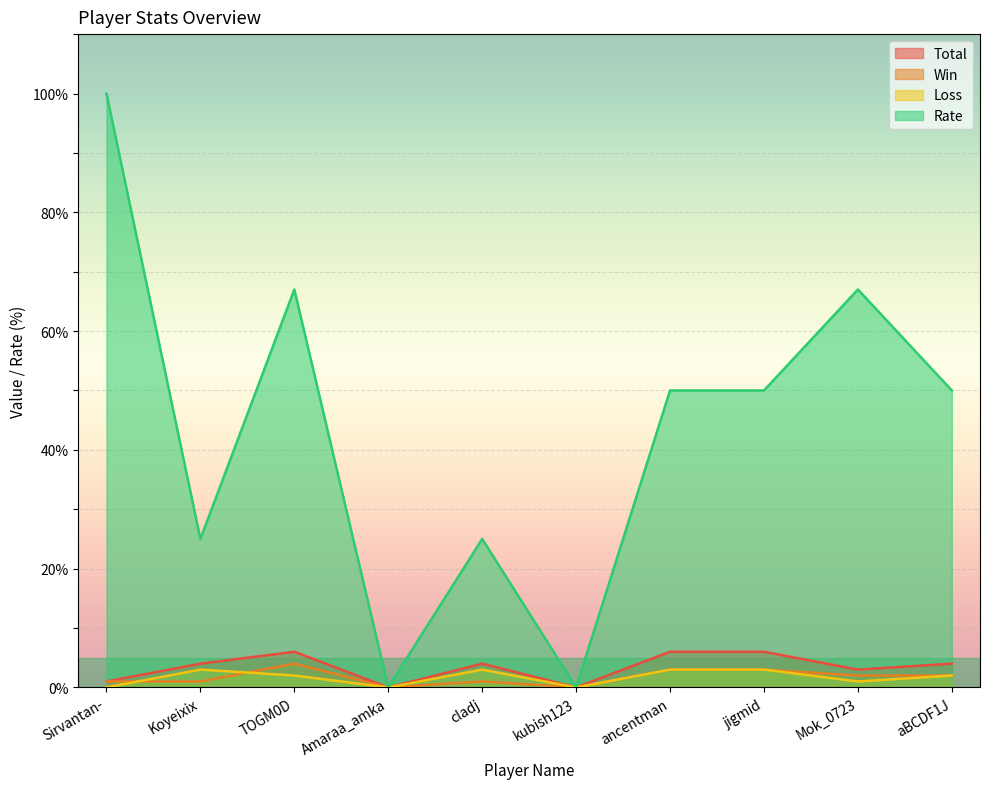

Is the value of Rate at kubish123 greater than the value of Win at Amaraa_amka?

No